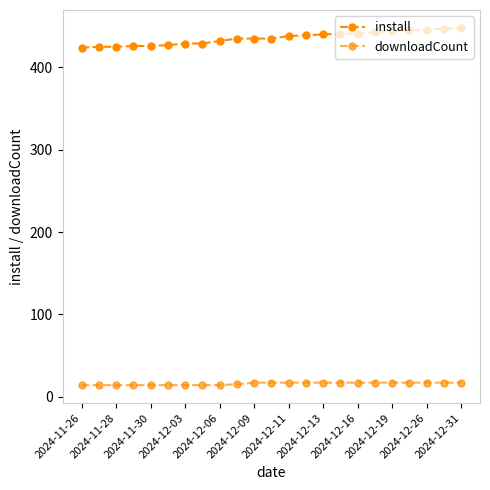

How many series are shown in this chart?

2